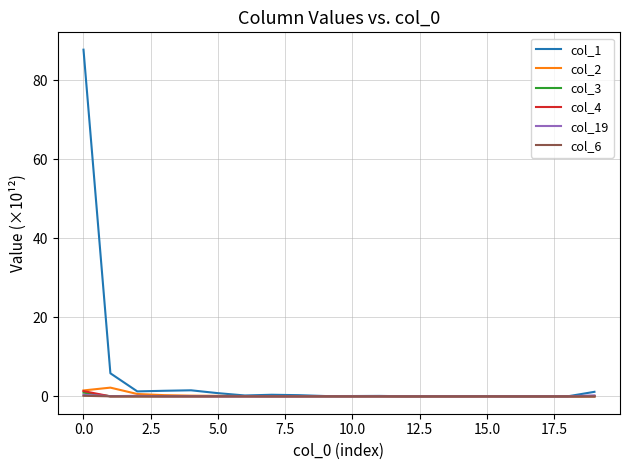

Which series has the widest spread of values?

col_1